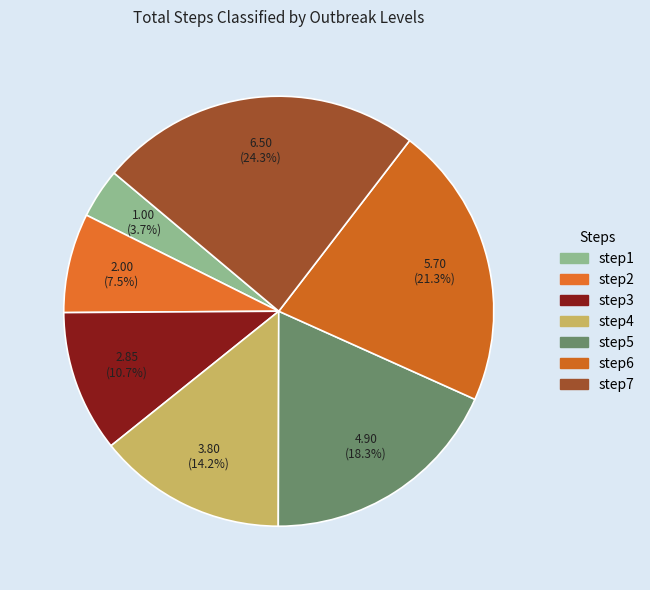

Is the sum of step7 and step2 greater than half?

No